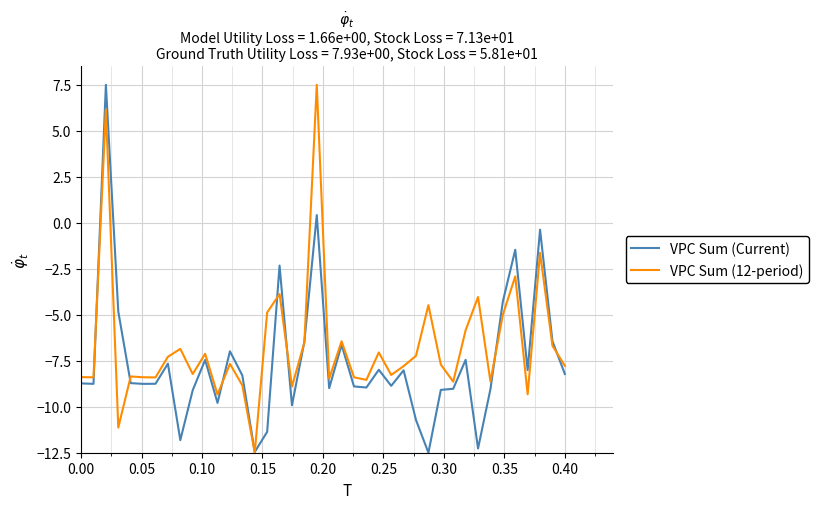

What is the lowest value of the VPC Sum (Current) series?

-12.5